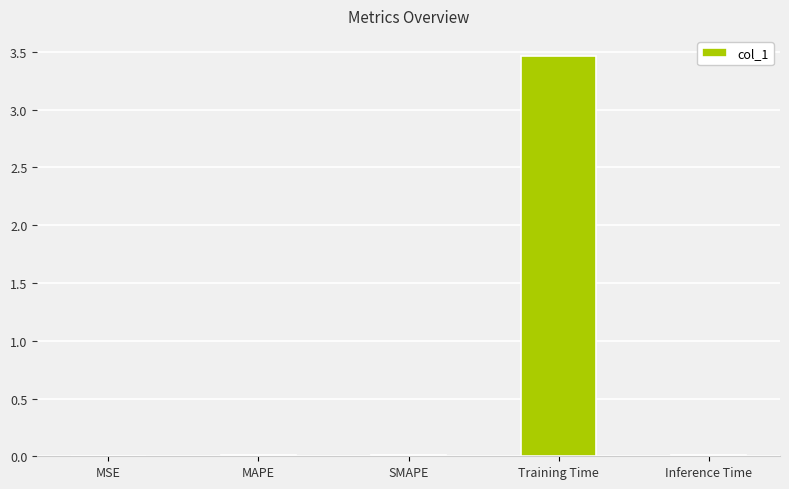

What is the sum of all values?

3.5